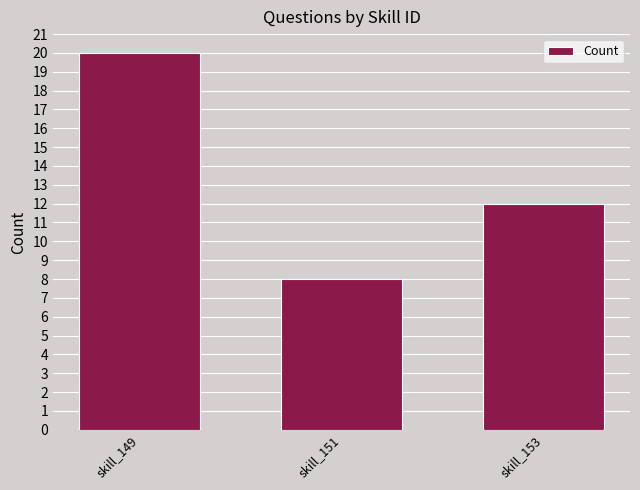

Reading left to right, transcribe all the data shown in this chart.

skill_149=20	skill_151=8	skill_153=12